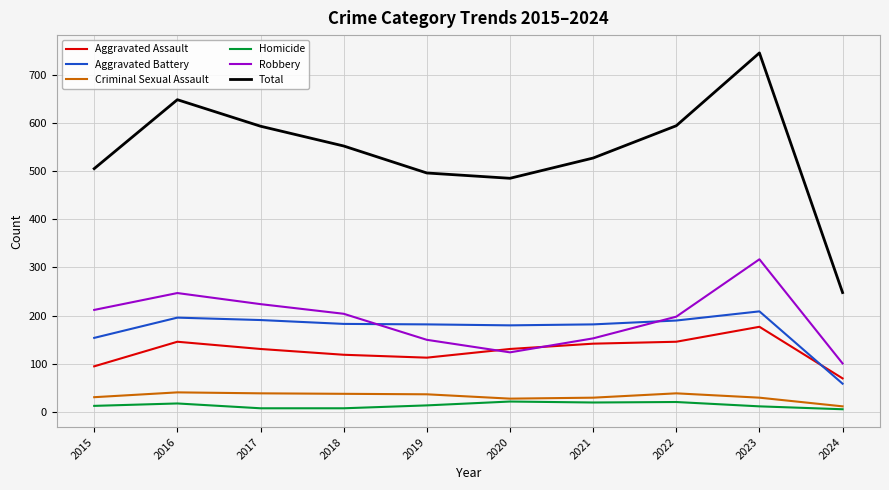

What is the maximum value shown in the chart?

745